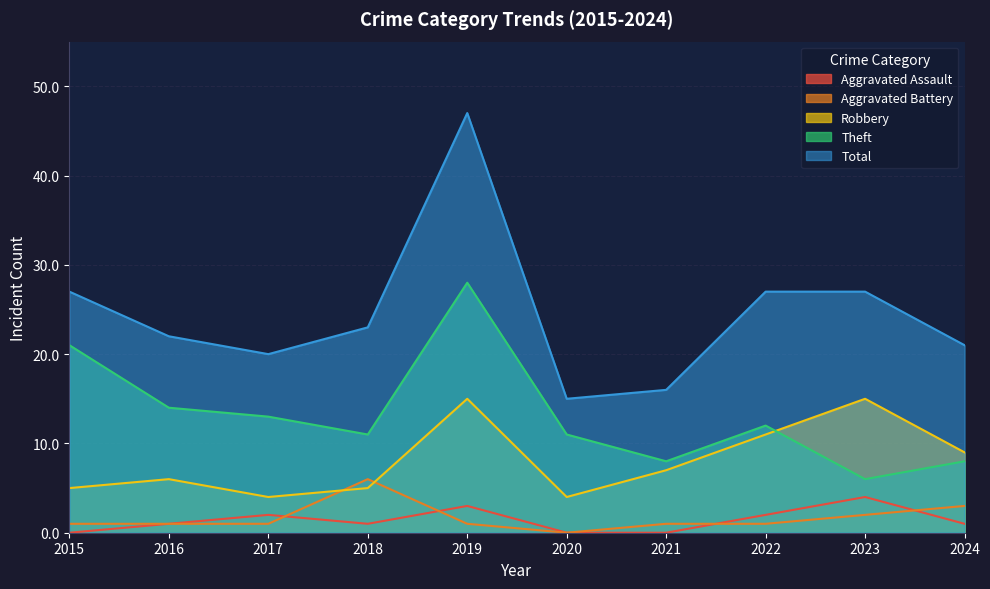

What is the value of the Aggravated Battery point at the 10th from the left?

3